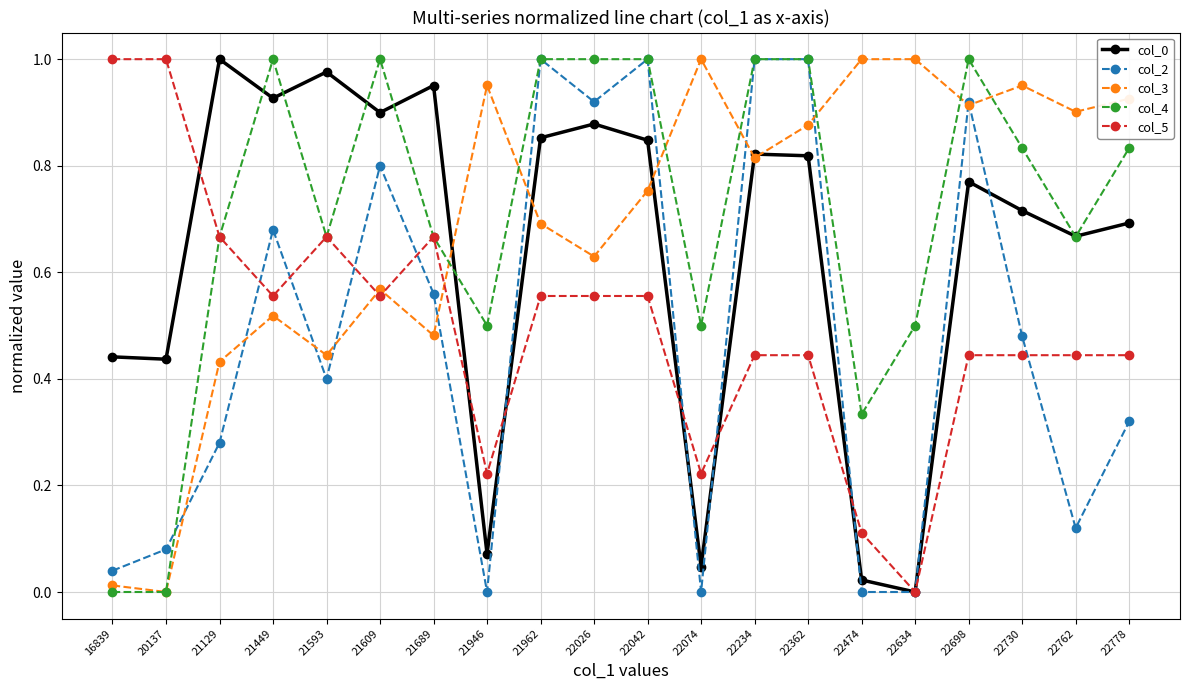

Is the value of col_4 at 22026 greater than the value of col_3 at 21449?

Yes